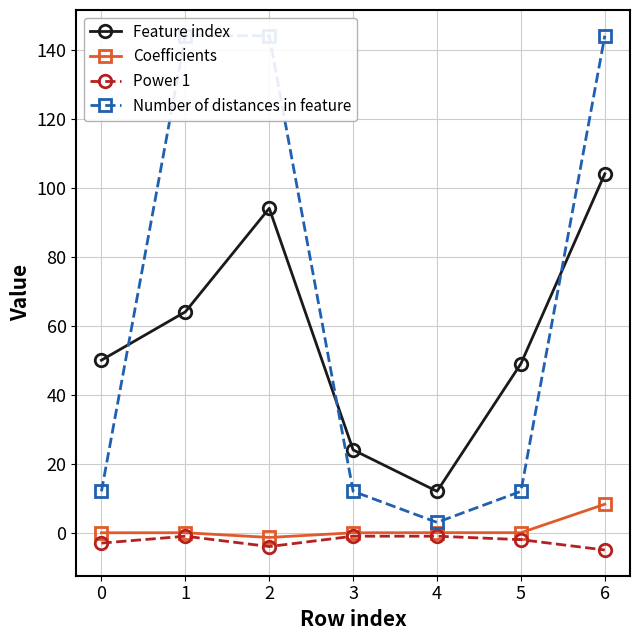

True or false: Feature index and Power 1 cross at least once.

False